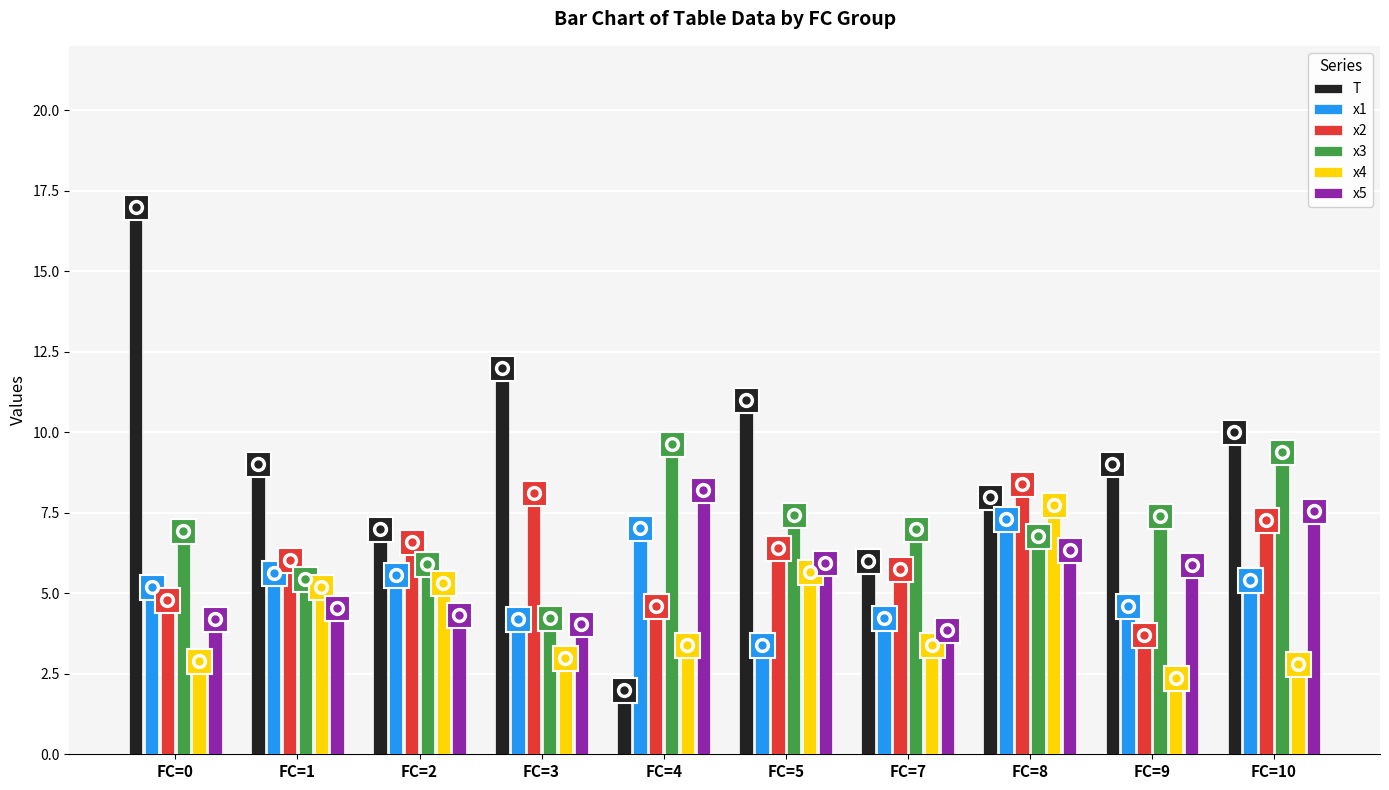

At which category is the sum across all series the highest?

FC=8